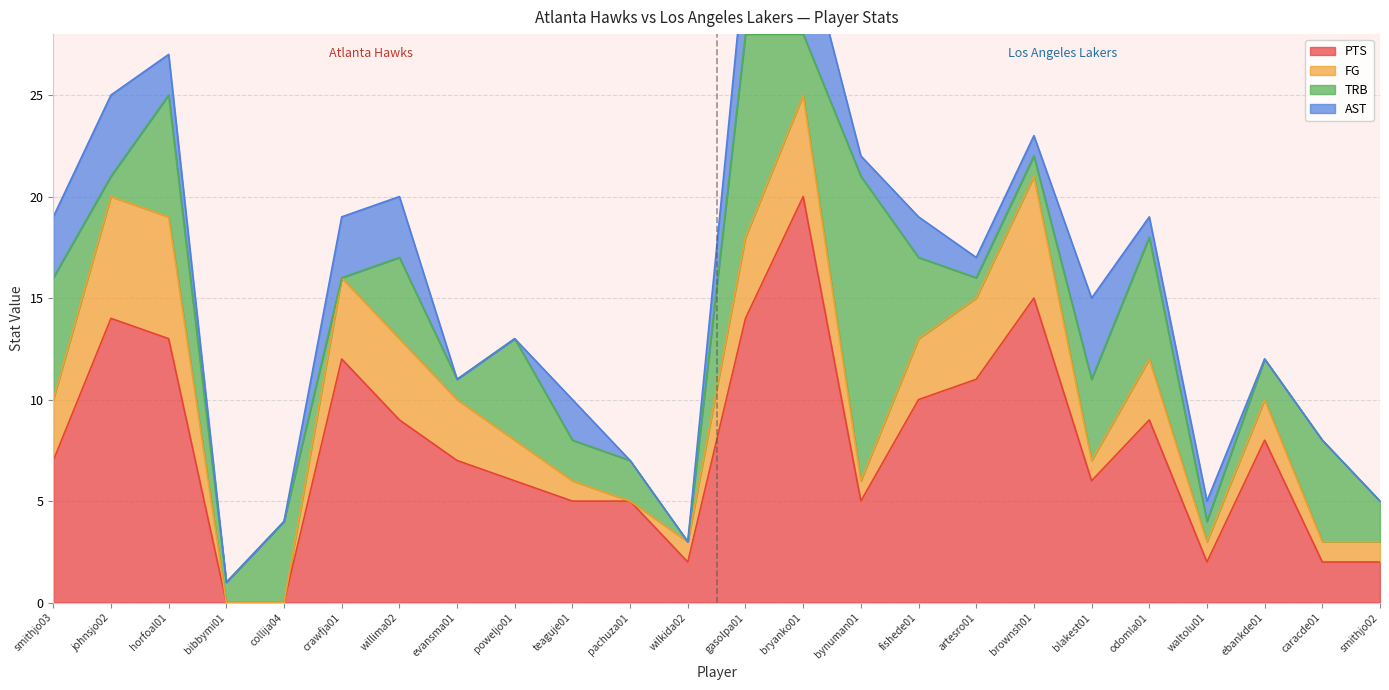

The AST series shows 1 at brownsh01. True or false?

True